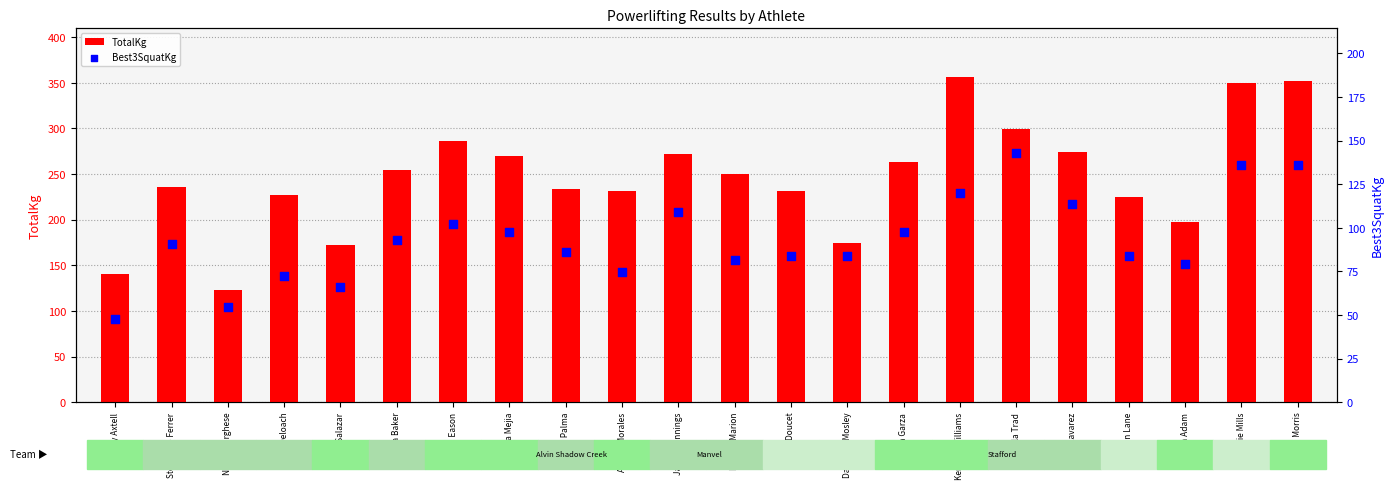

What are all the series names shown in the legend?

TotalKg, Best3SquatKg